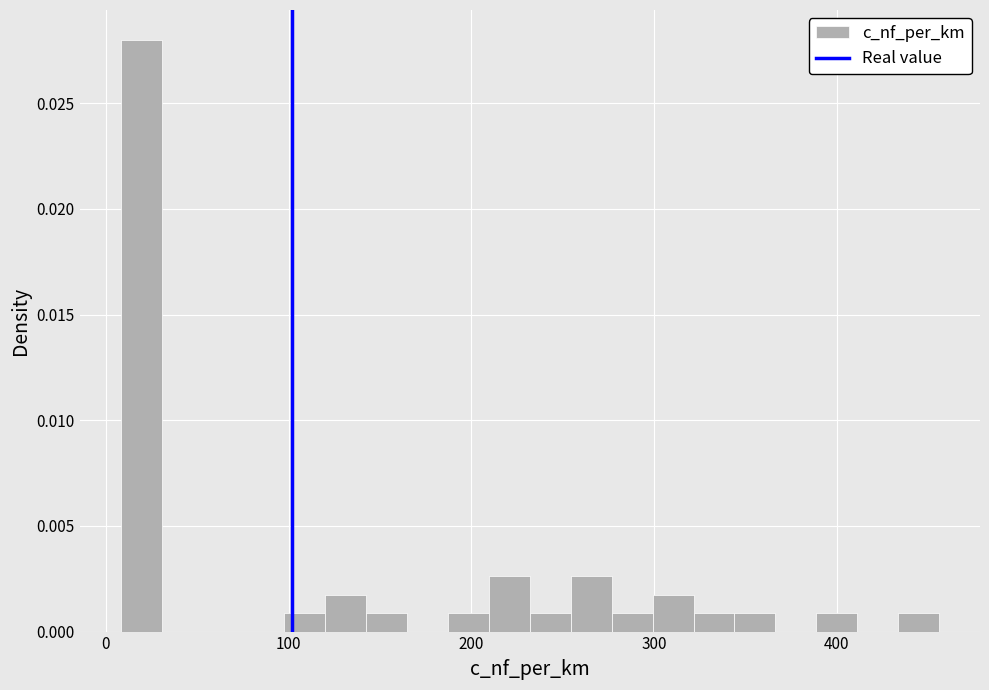

Around what value on the x-axis is the tallest bar? Give the approximate position of its centre, as read against the axis.

20